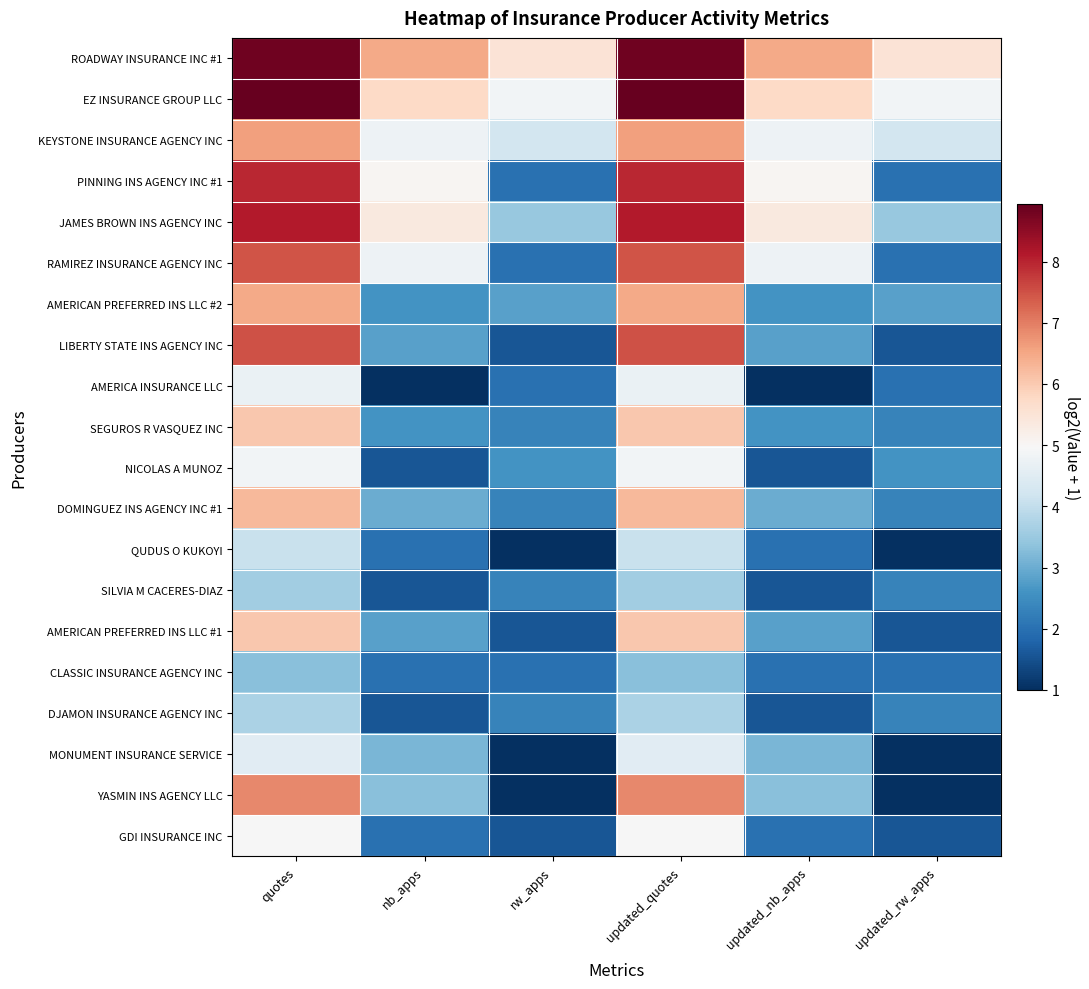

What is the difference between the highest and lowest values at rw_apps?

4.5